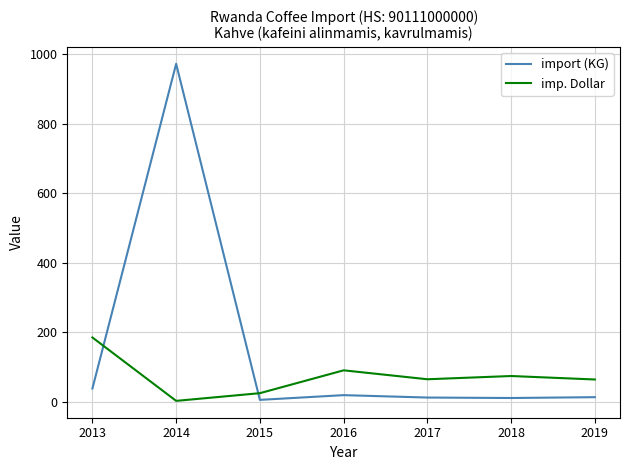

Which series changed the most between 2014 and 2017?

import (KG)